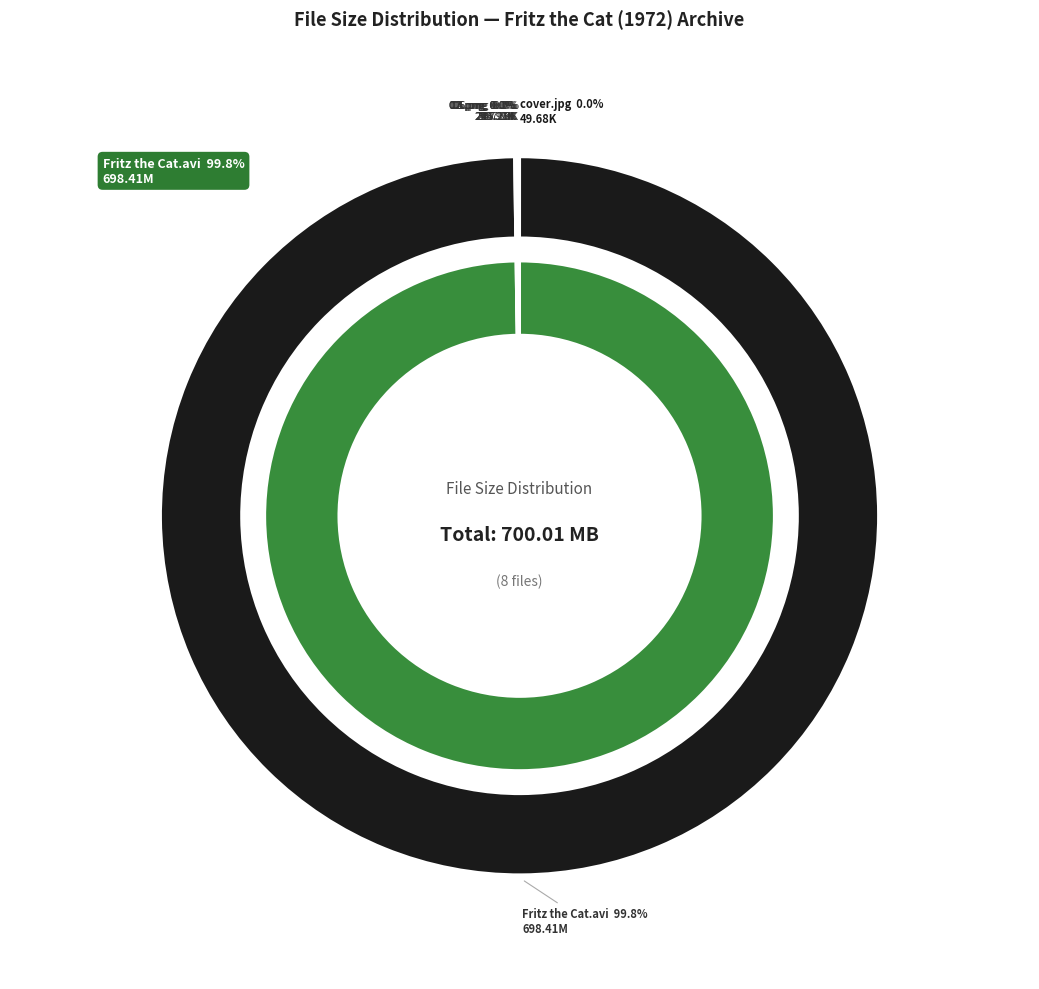

Count the number of slices in the pie.

8